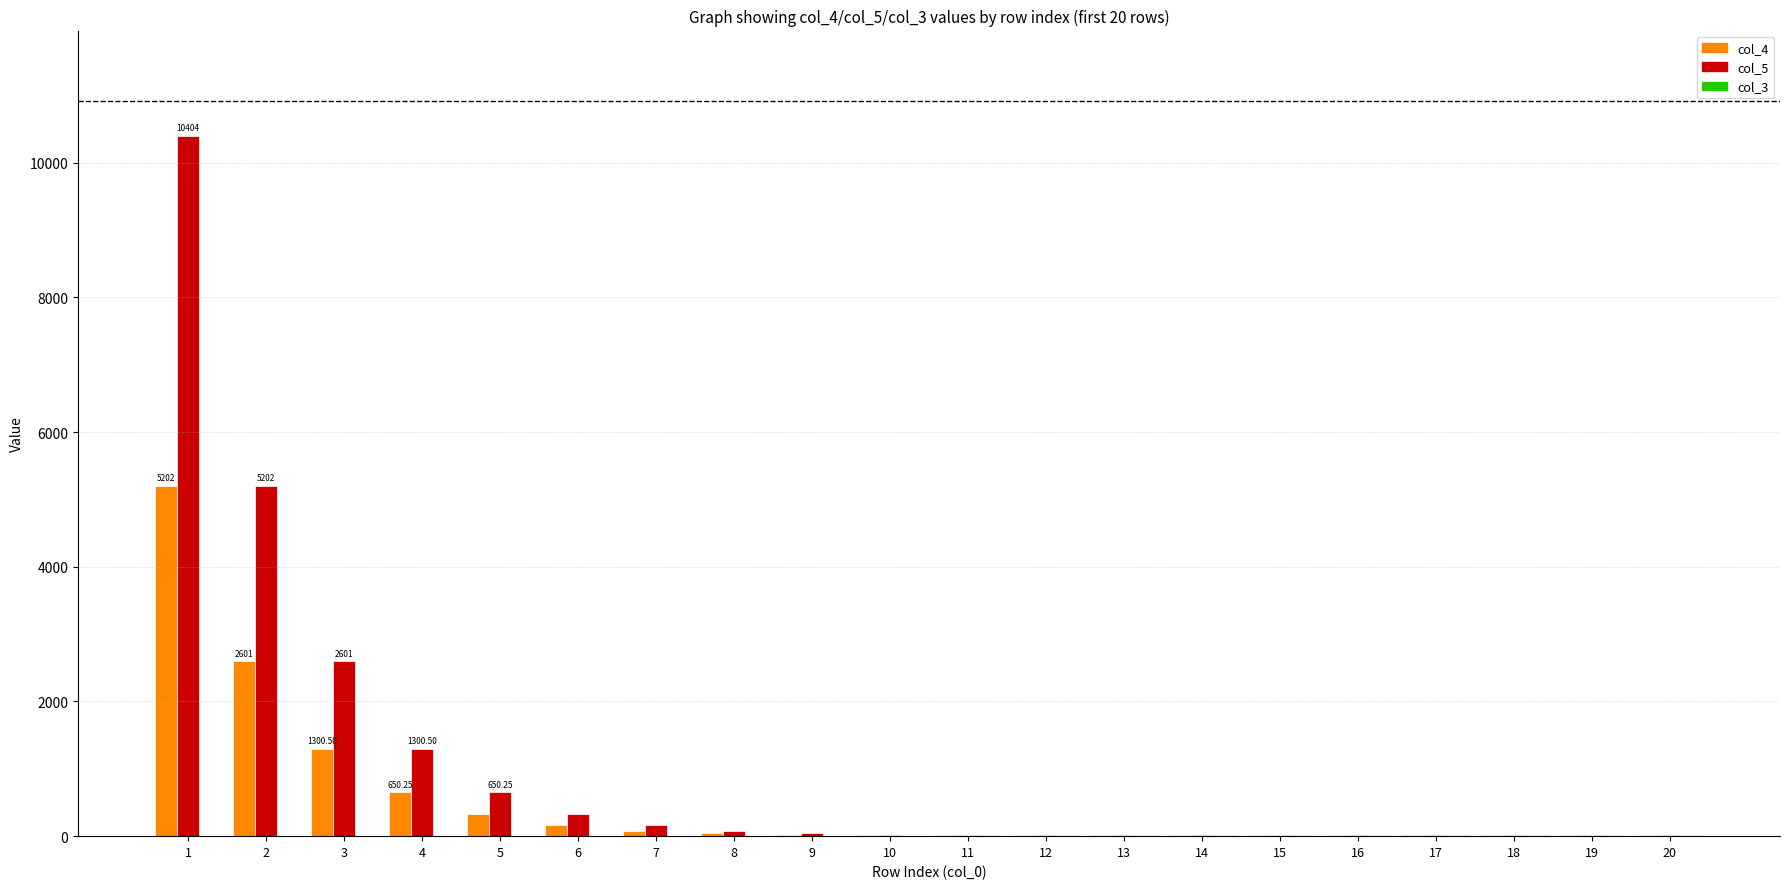

Which series has the largest total across all categories?

col_5